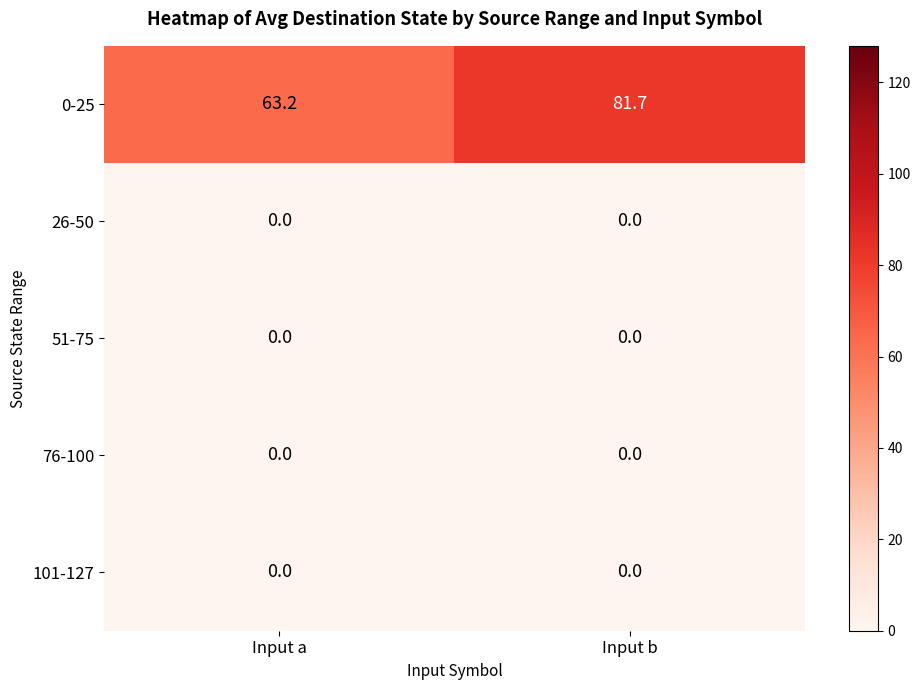

Count the number of categories in the chart.

2